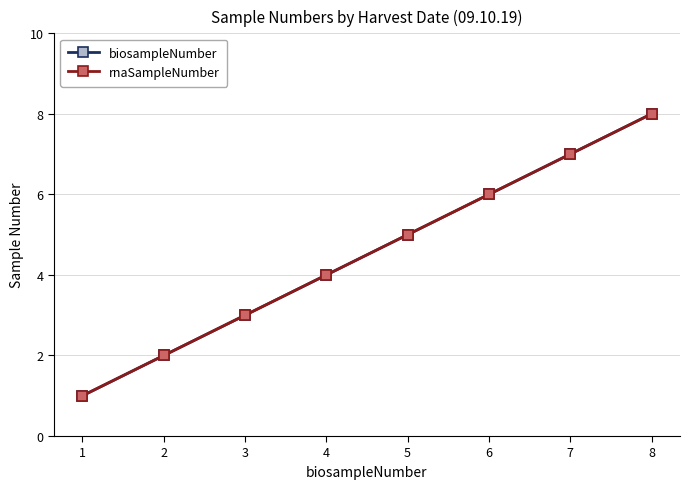

What is the value of the biosampleNumber point at the 5th from the left?

5